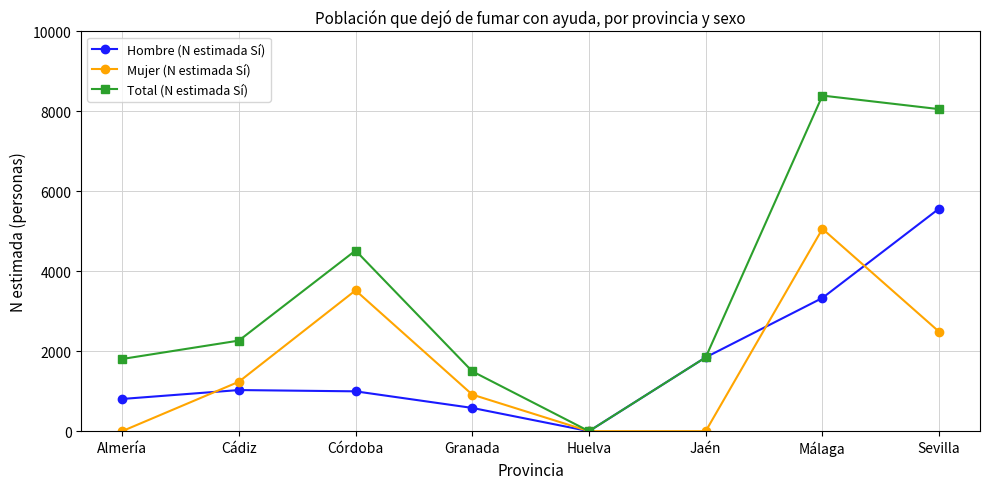

What is the label of the 6th point from the left?

Jaén